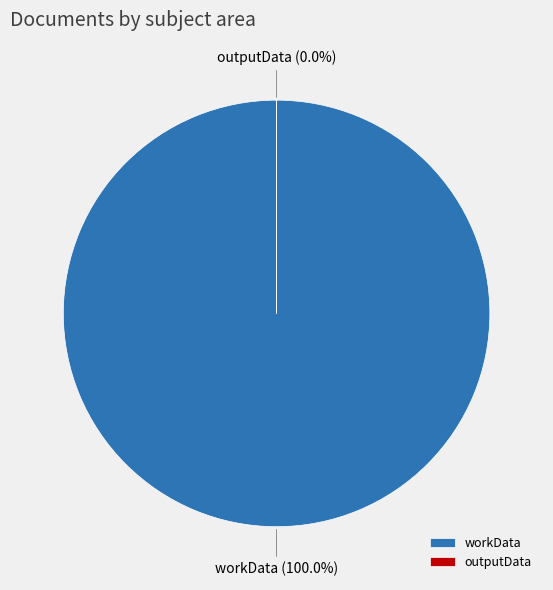

Is outputData the majority of the pie?

No